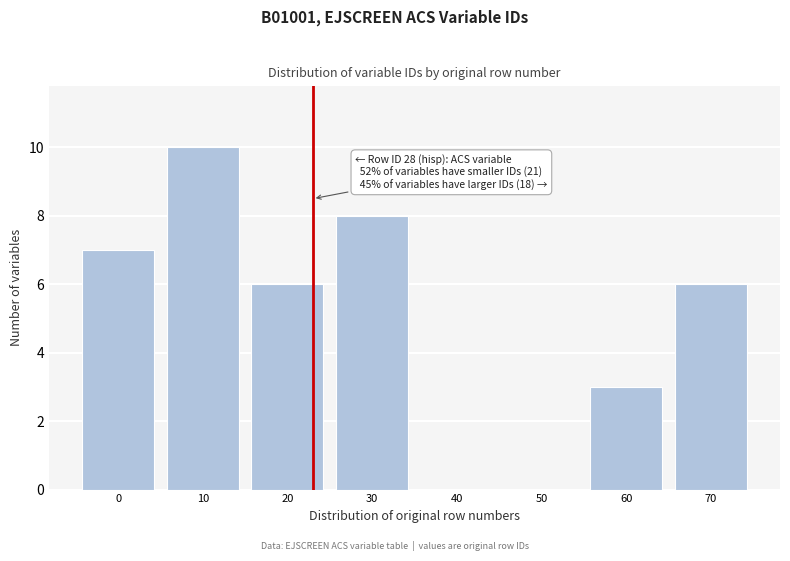

Reading right to left, transcribe all the data shown in this chart.

70=6	60=3	50=0	40=0	30=8	20=6	10=10	0=7